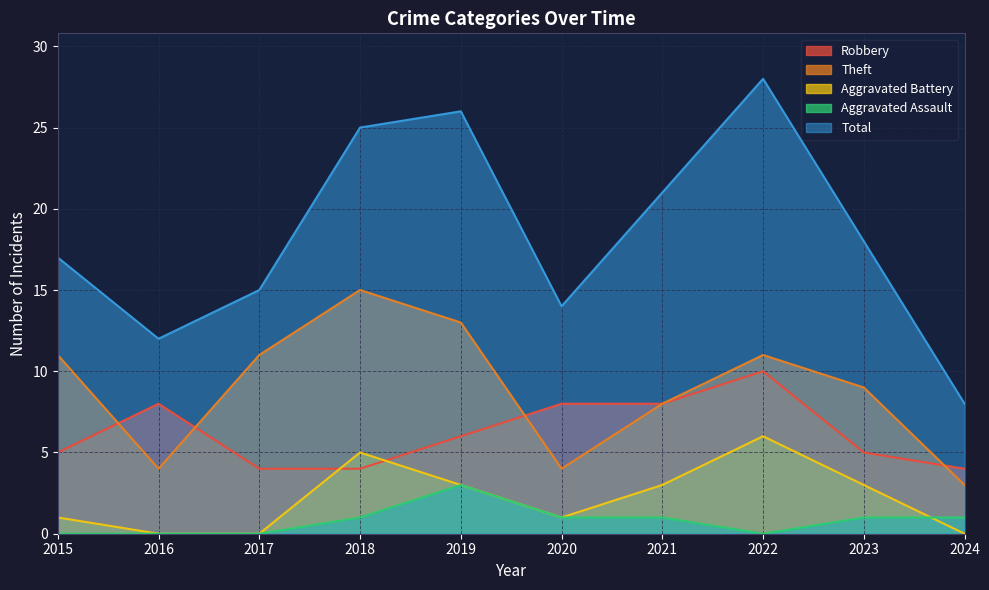

Which series has the largest total across all categories?

Total